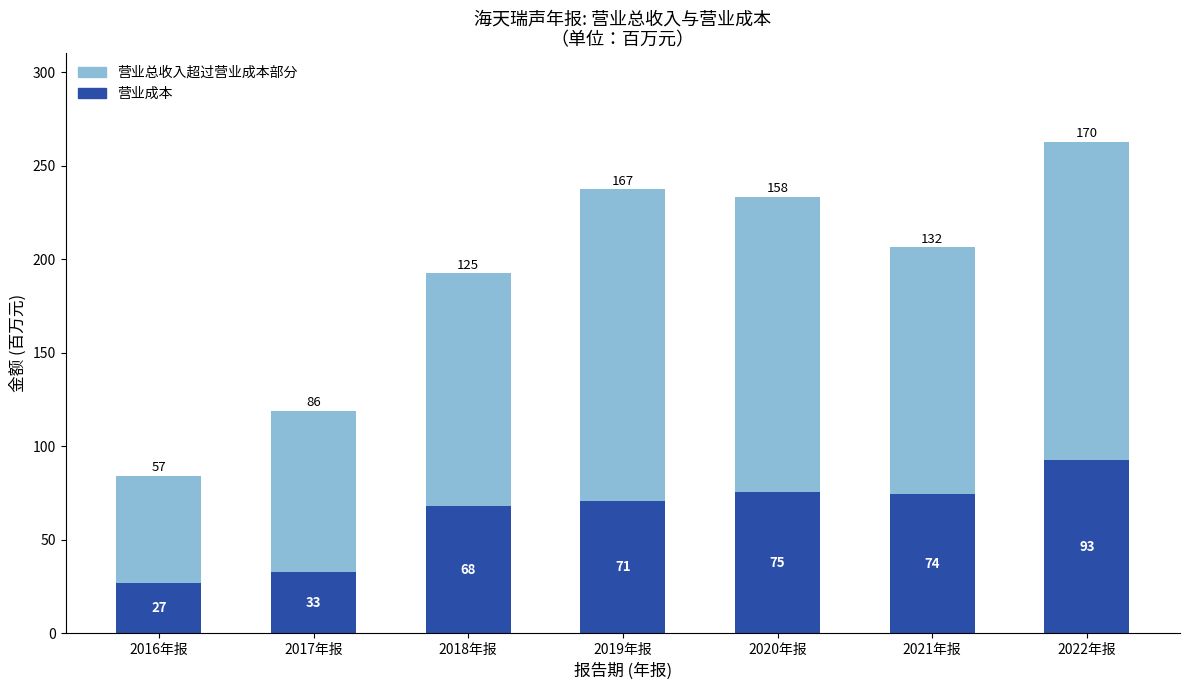

True or false: 营业成本 has a value of 26.9 at 2016年报.

True